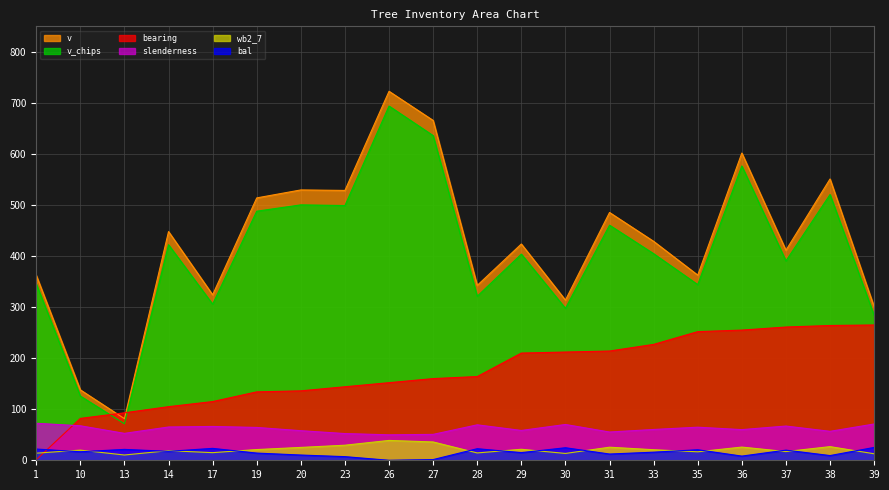

Rank the series by their maximum value, from highest to lowest.

v, v_chips, bearing, slenderness, wb2_7, bal